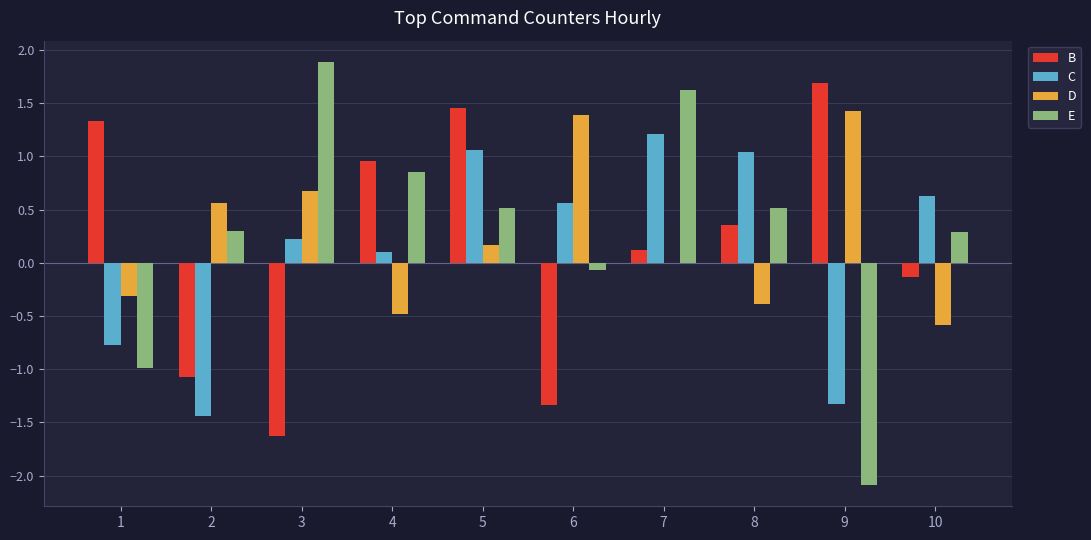

How many groups of bars are there?

10